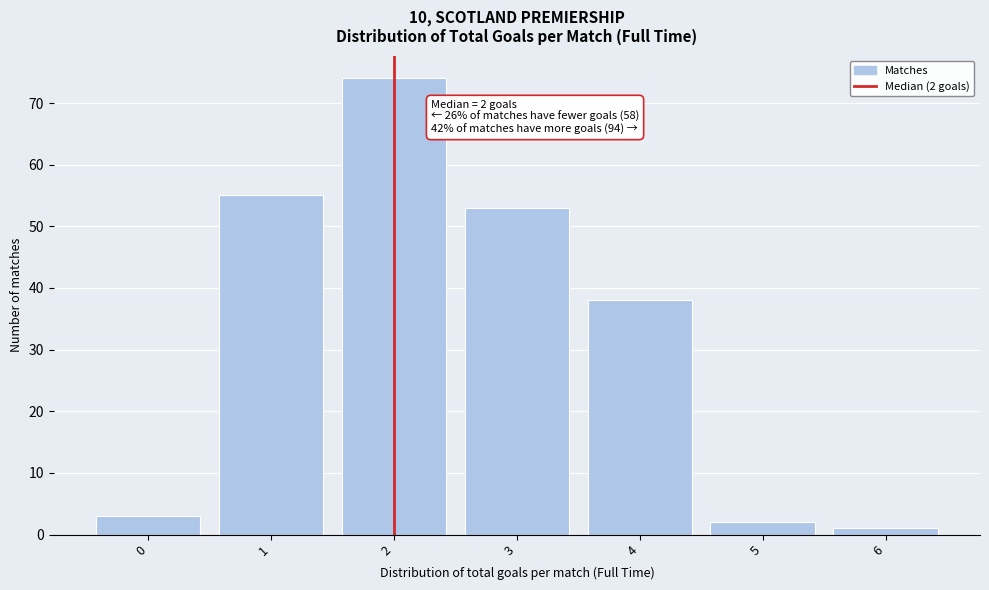

Which range on the x-axis has the tallest bar?

1.5 to 2.5